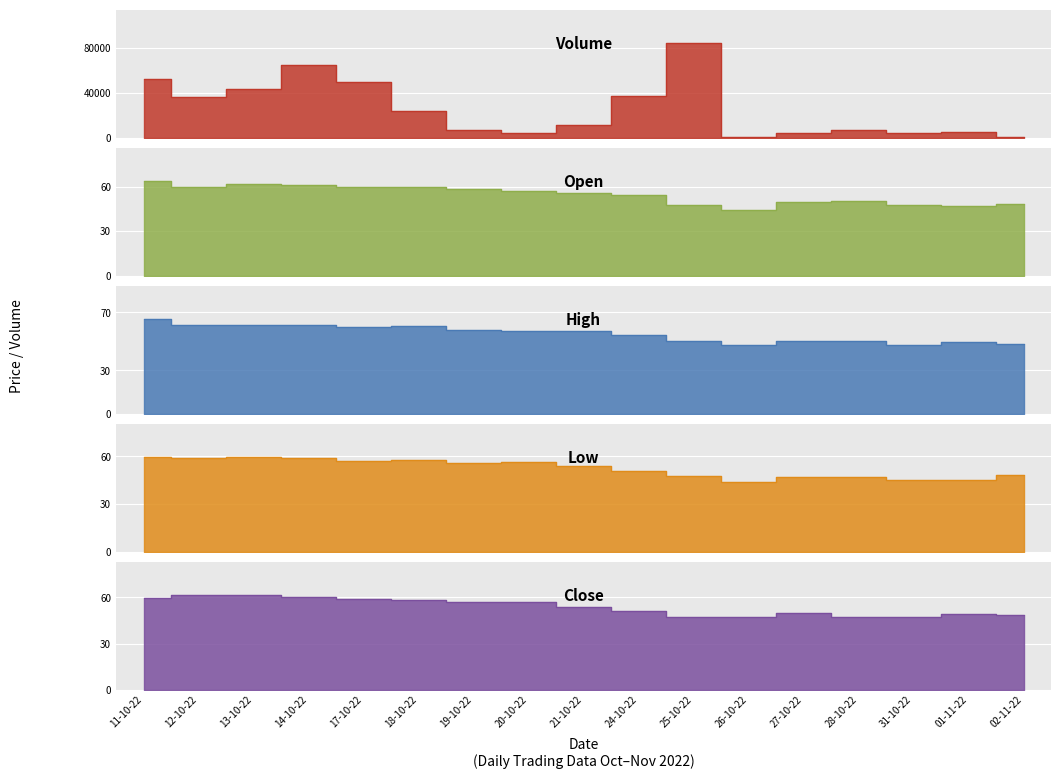

Is it true that Volume equals 6300.0 at 19-10-22?

True